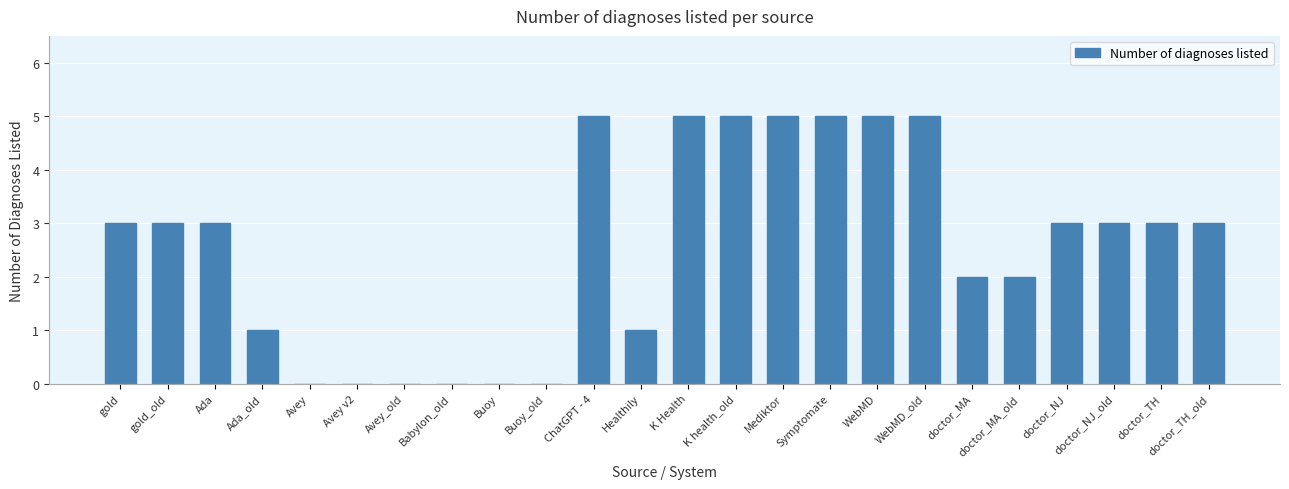

True or false: the data shows -2 at Buoy.

False